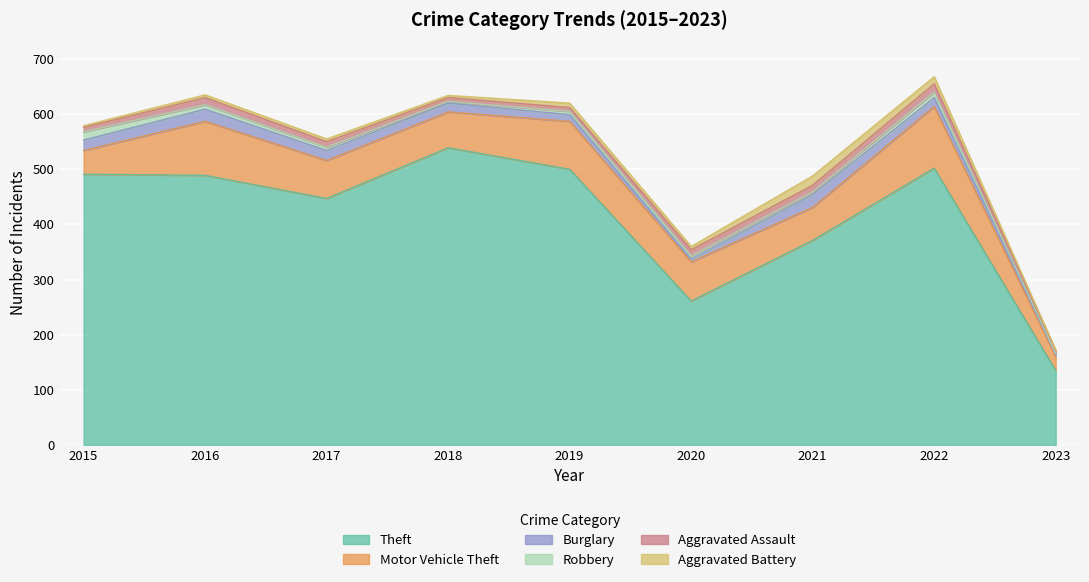

Is it true that Motor Vehicle Theft equals 60 at 2019?

False